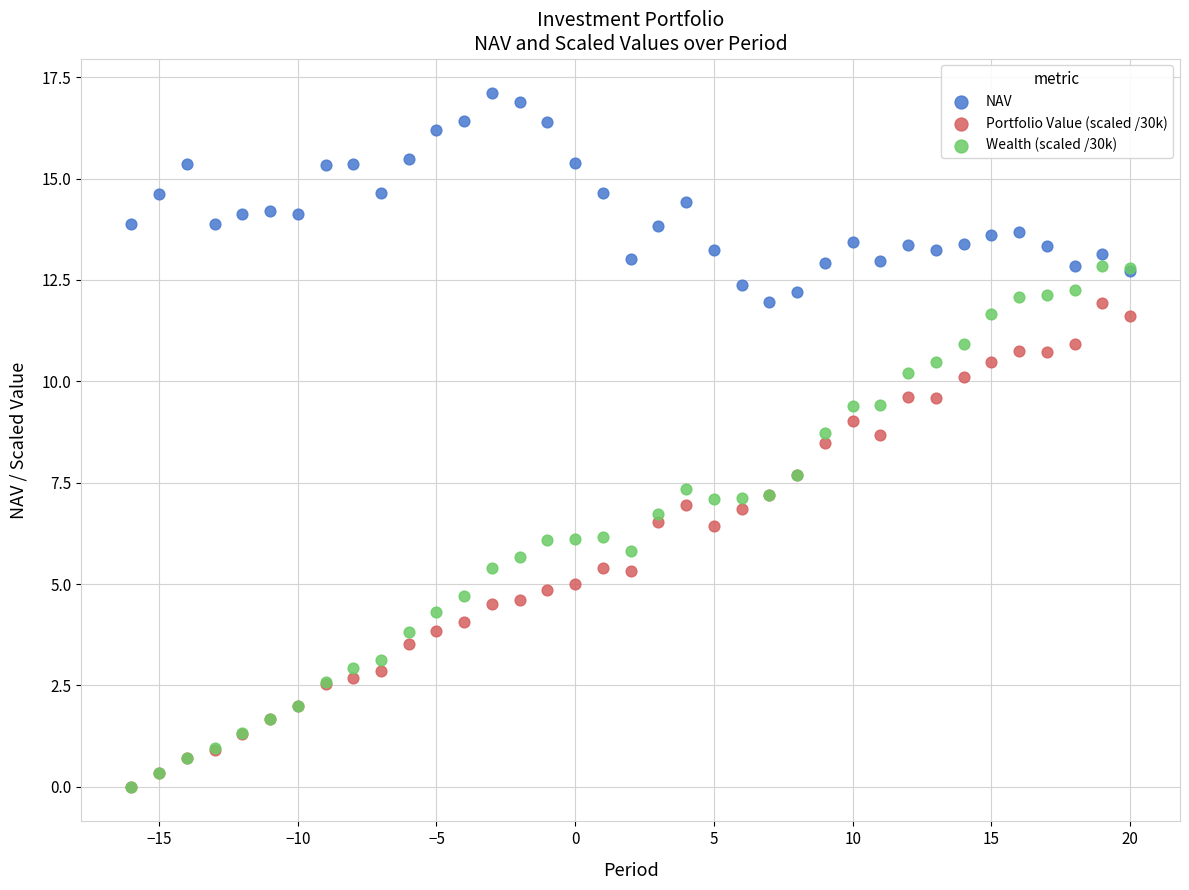

What are all the series names shown in the legend?

NAV, Portfolio Value (scaled /30k), Wealth (scaled /30k)